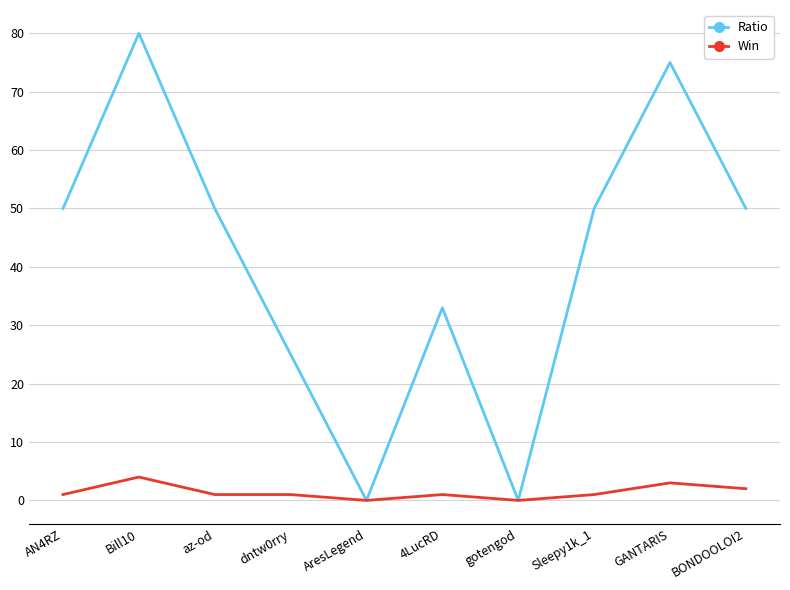

What are all the series names shown in the legend?

Ratio, Win